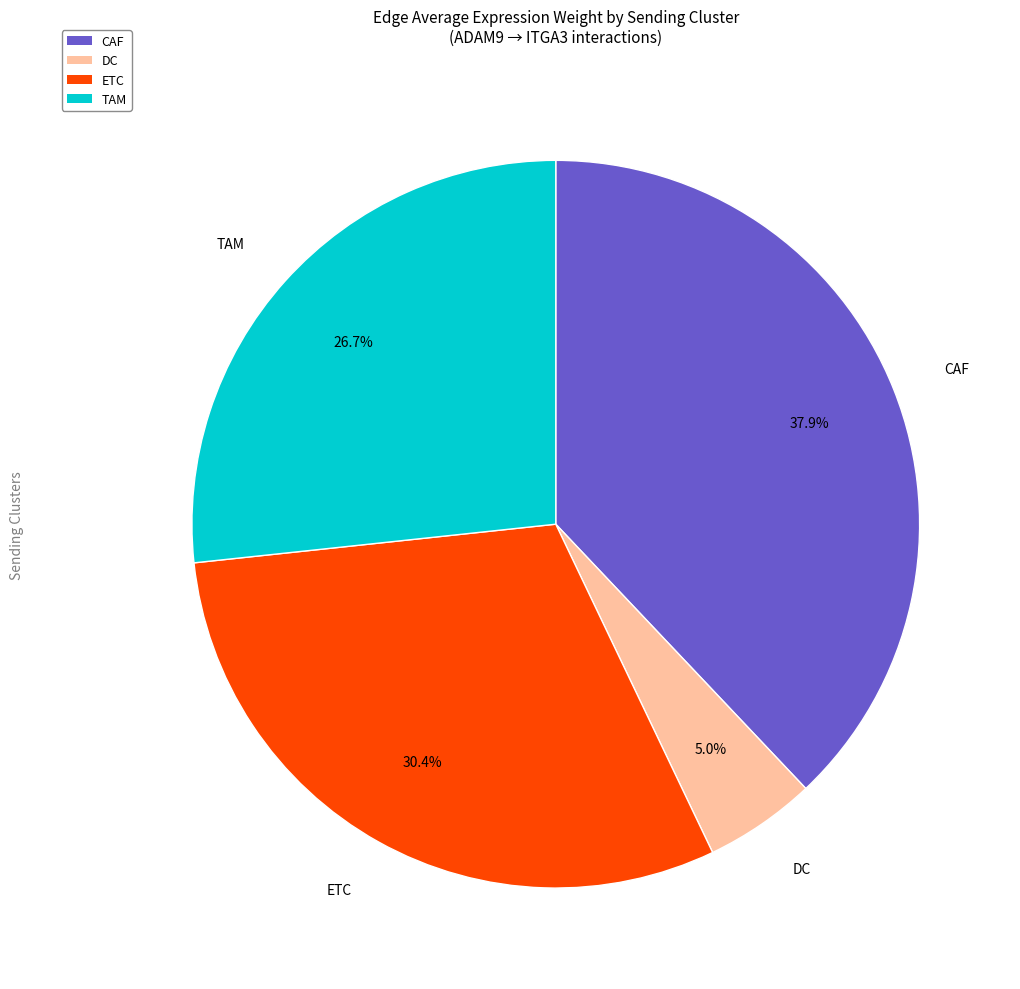

How many segments does this pie chart have?

4